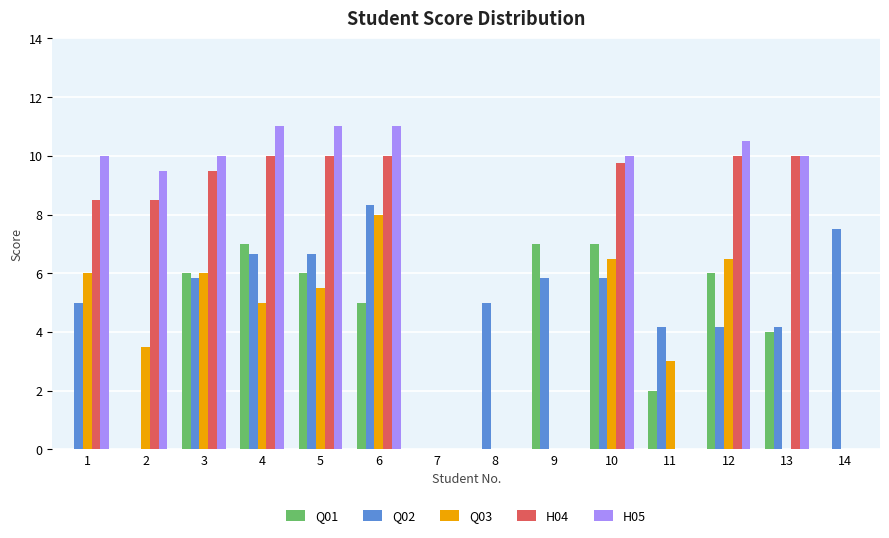

Which series changed the most between 2 and 11?

H05